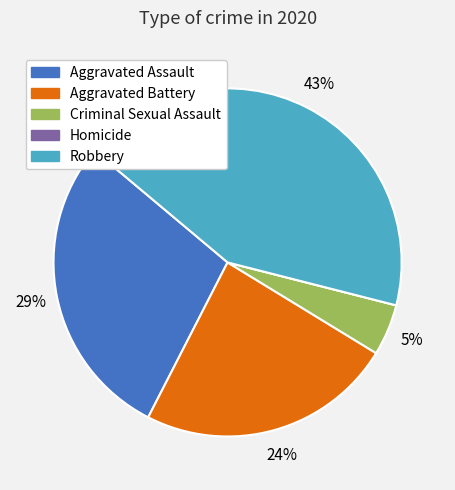

To the nearest percent, what is the average slice percentage?

20%